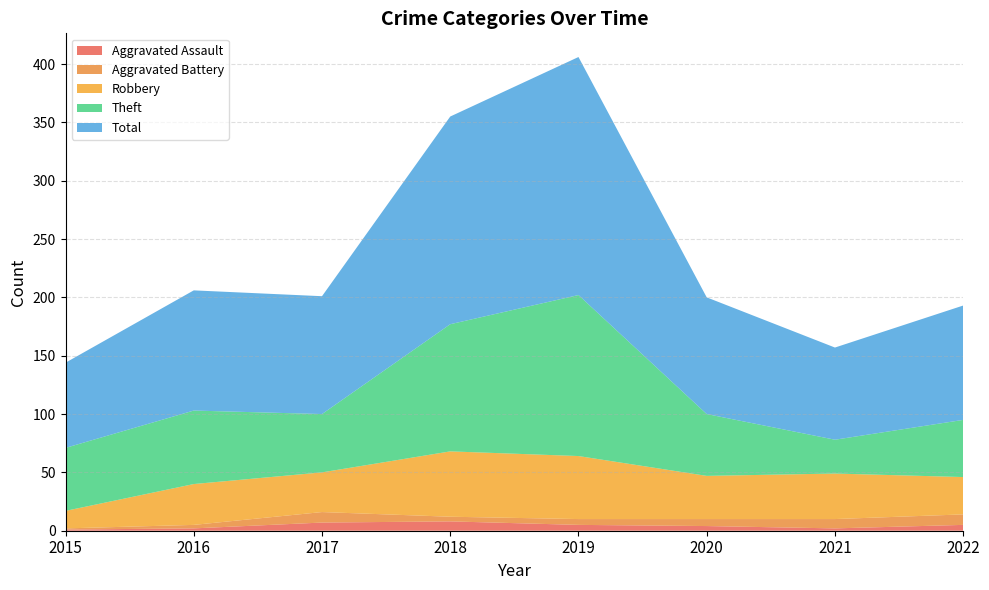

Reading right to left, what are all the values shown in this chart?

Aggravated Assault: 2022=5	2021=2	2020=4	2019=5	2018=8	2017=7	2016=2	2015=1
Aggravated Battery: 2022=9	2021=8	2020=6	2019=5	2018=4	2017=9	2016=3	2015=1
Robbery: 2022=32	2021=39	2020=37	2019=54	2018=56	2017=34	2016=35	2015=15
Theft: 2022=49	2021=29	2020=53	2019=138	2018=109	2017=50	2016=63	2015=54
Total: 2022=98	2021=79	2020=100	2019=204	2018=178	2017=101	2016=103	2015=73